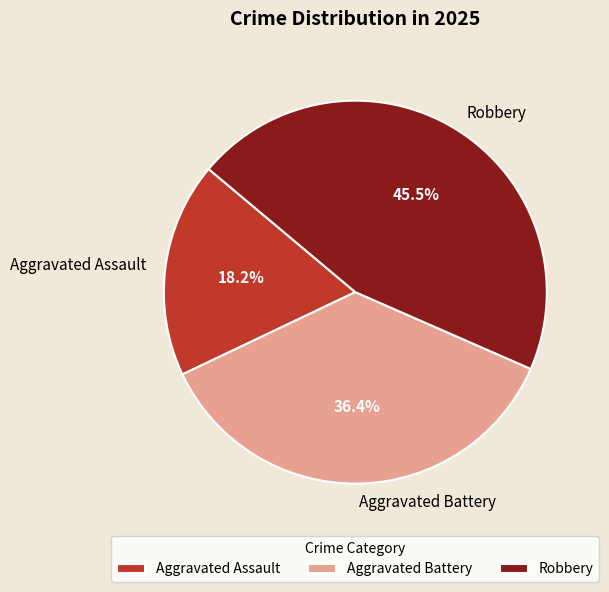

True or false: Aggravated Battery accounts for 22% of the total.

False